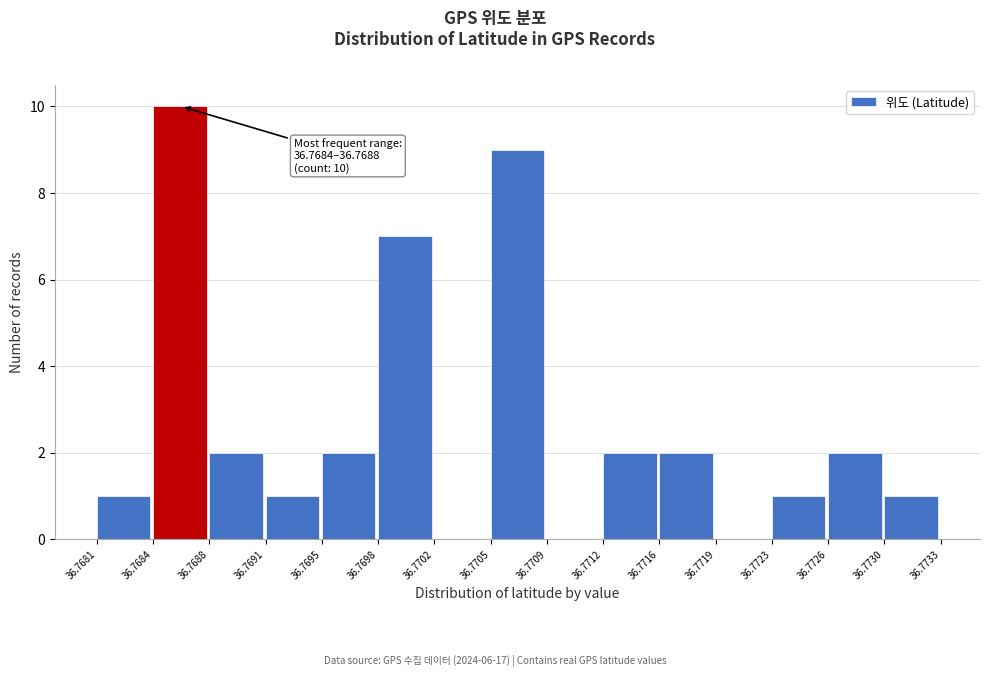

Over which range of the x-axis is the bar tallest?

36.7684 to 36.7688